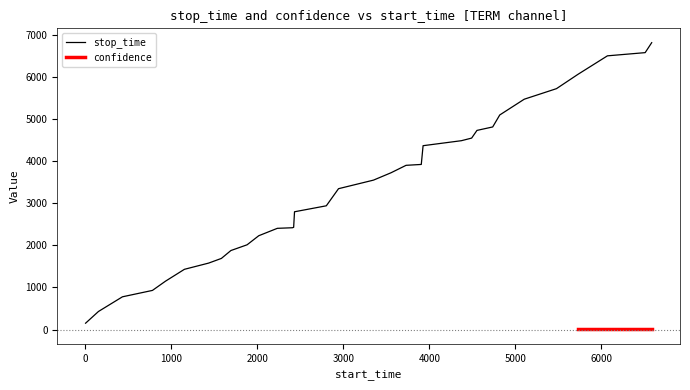

What is the highest value of the stop_time series?

6824